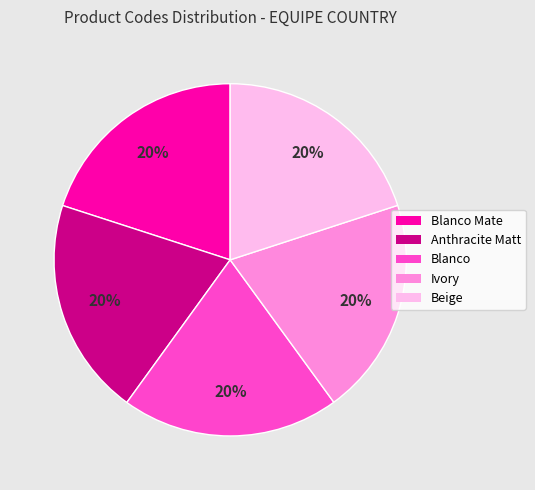

To the nearest percent, what is the average slice percentage?

20%